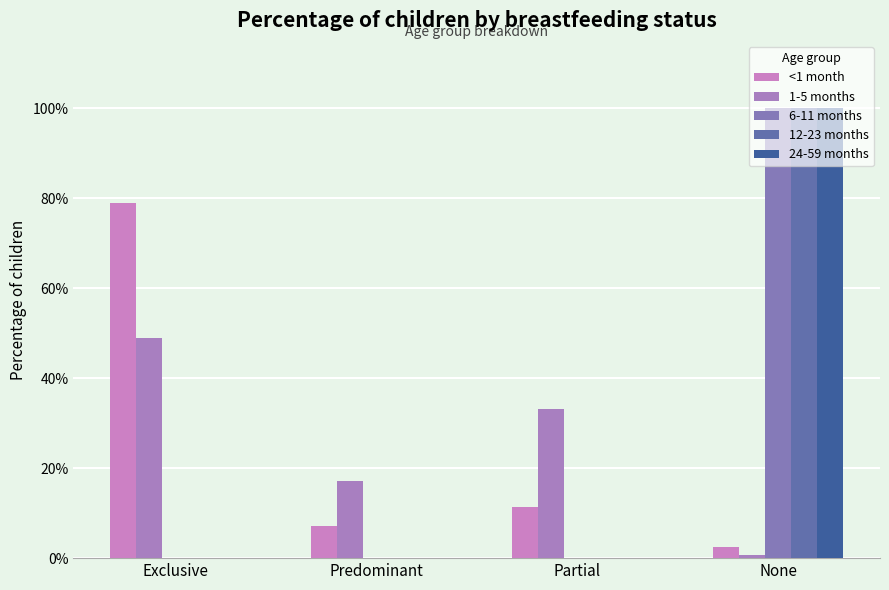

Are the bars horizontal?

No